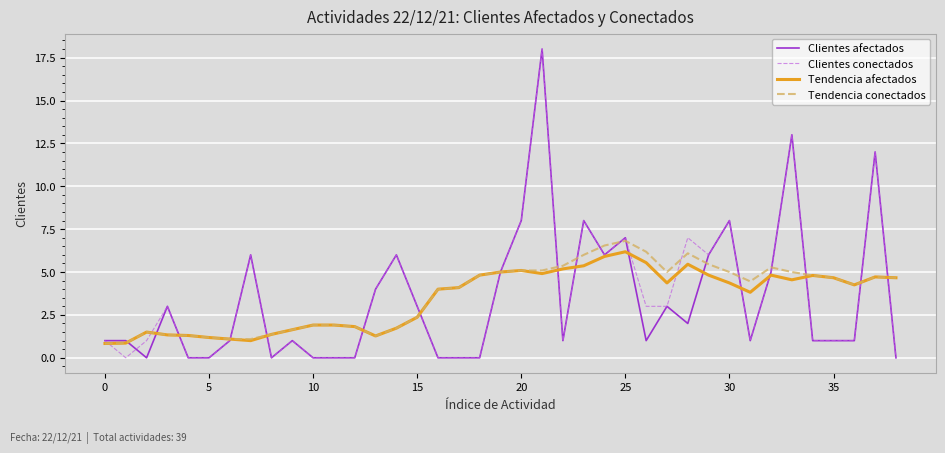

How many lines are shown in the chart?

4